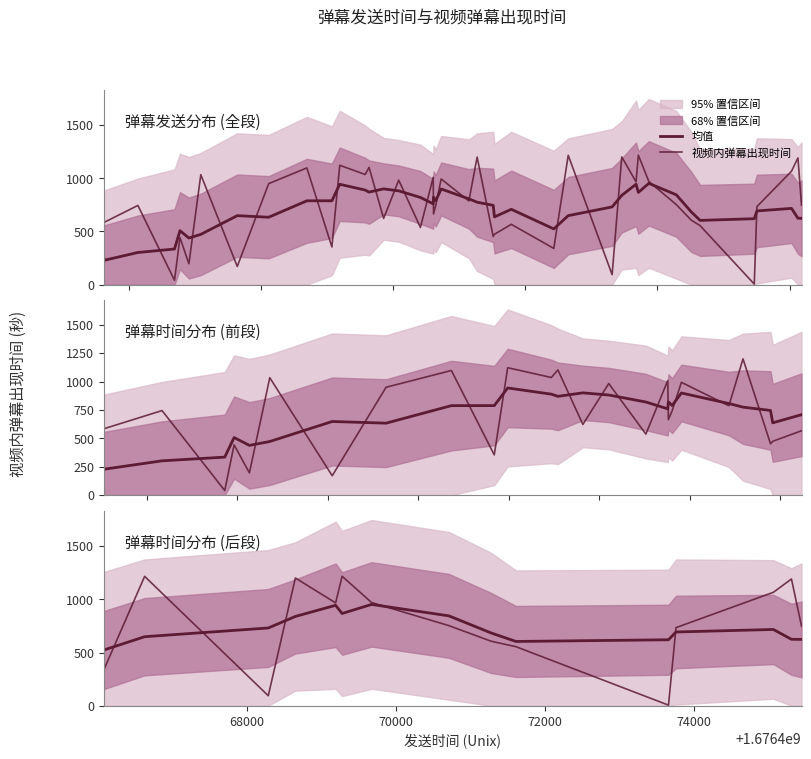

What is the difference between the maximum and minimum values in the 均值 series?

428.3